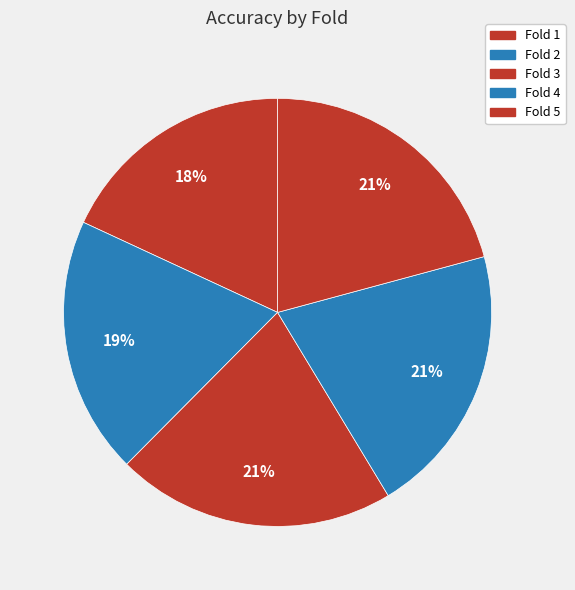

To the nearest percent, what percentage of the pie is Fold 5?

21%